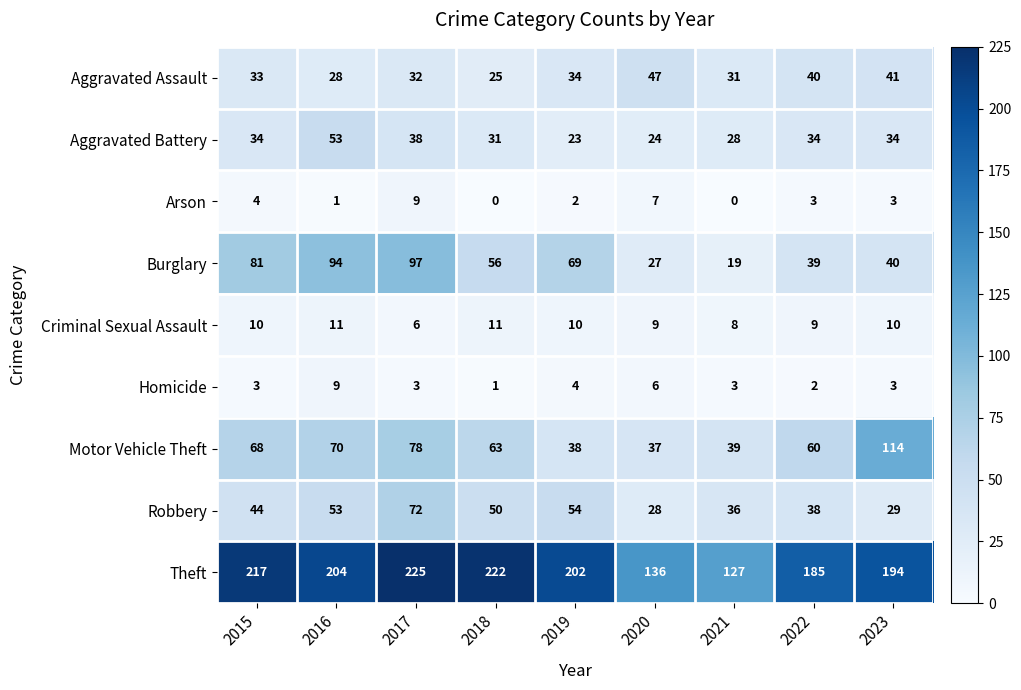

Rank the series at 2022 from lowest to highest value.

Homicide, Arson, Criminal Sexual Assault, Aggravated Battery, Robbery, Burglary, Aggravated Assault, Motor Vehicle Theft, Theft